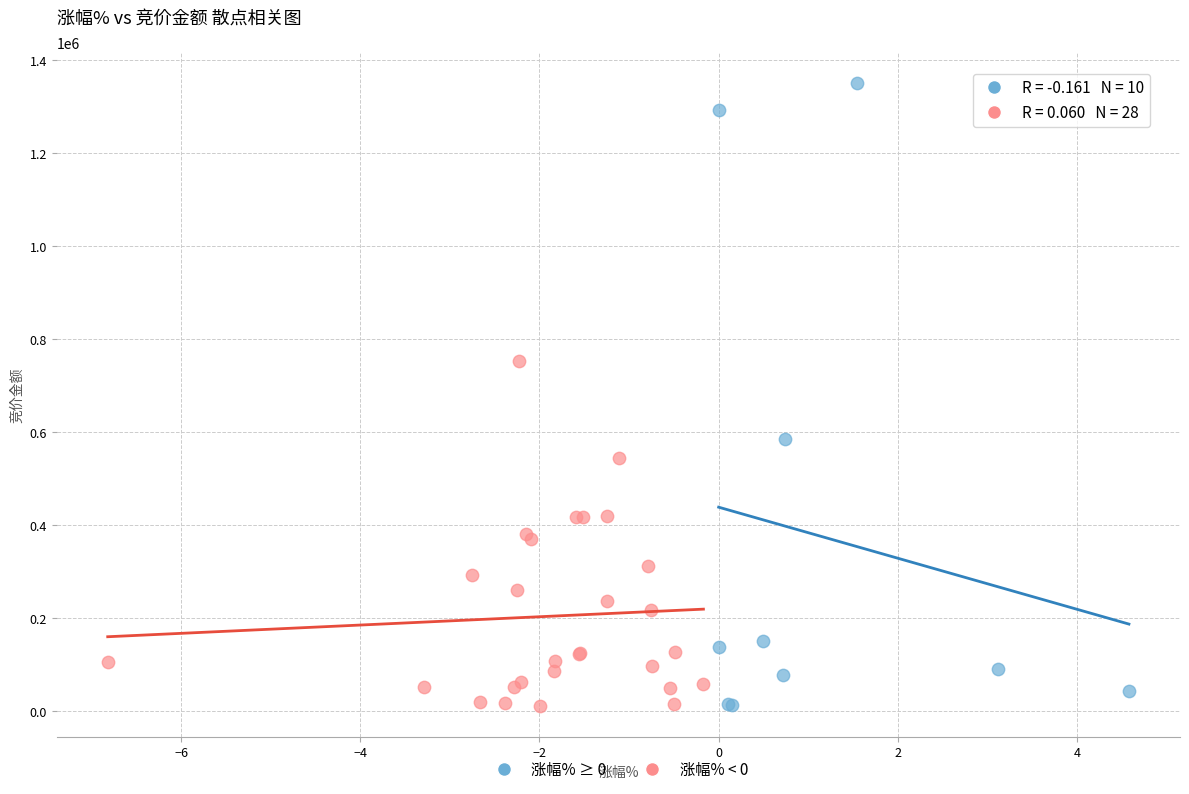

Which series has the widest spread of Y values?

涨幅% ≥ 0